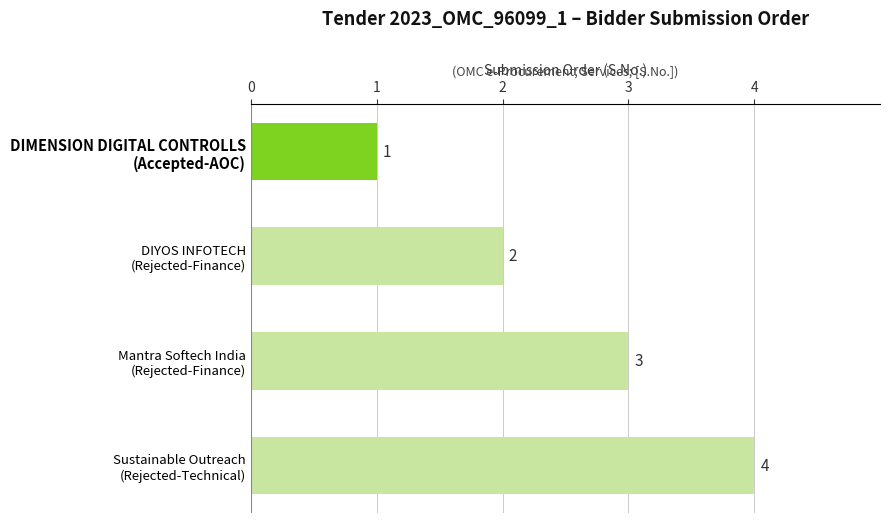

Are the bars horizontal?

Yes